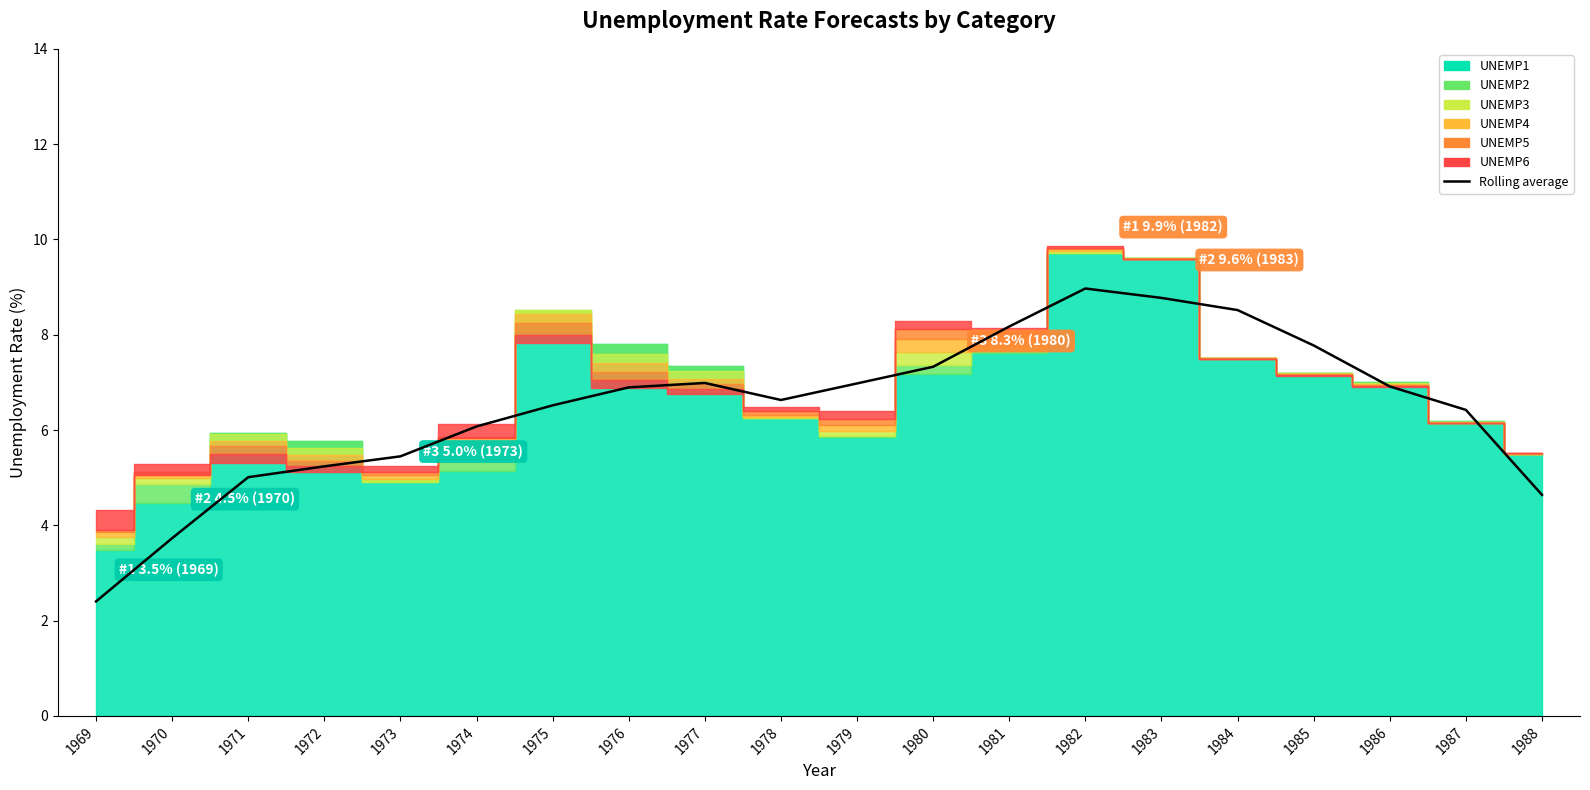

The value at 1972 is 1.1. True or false?

False